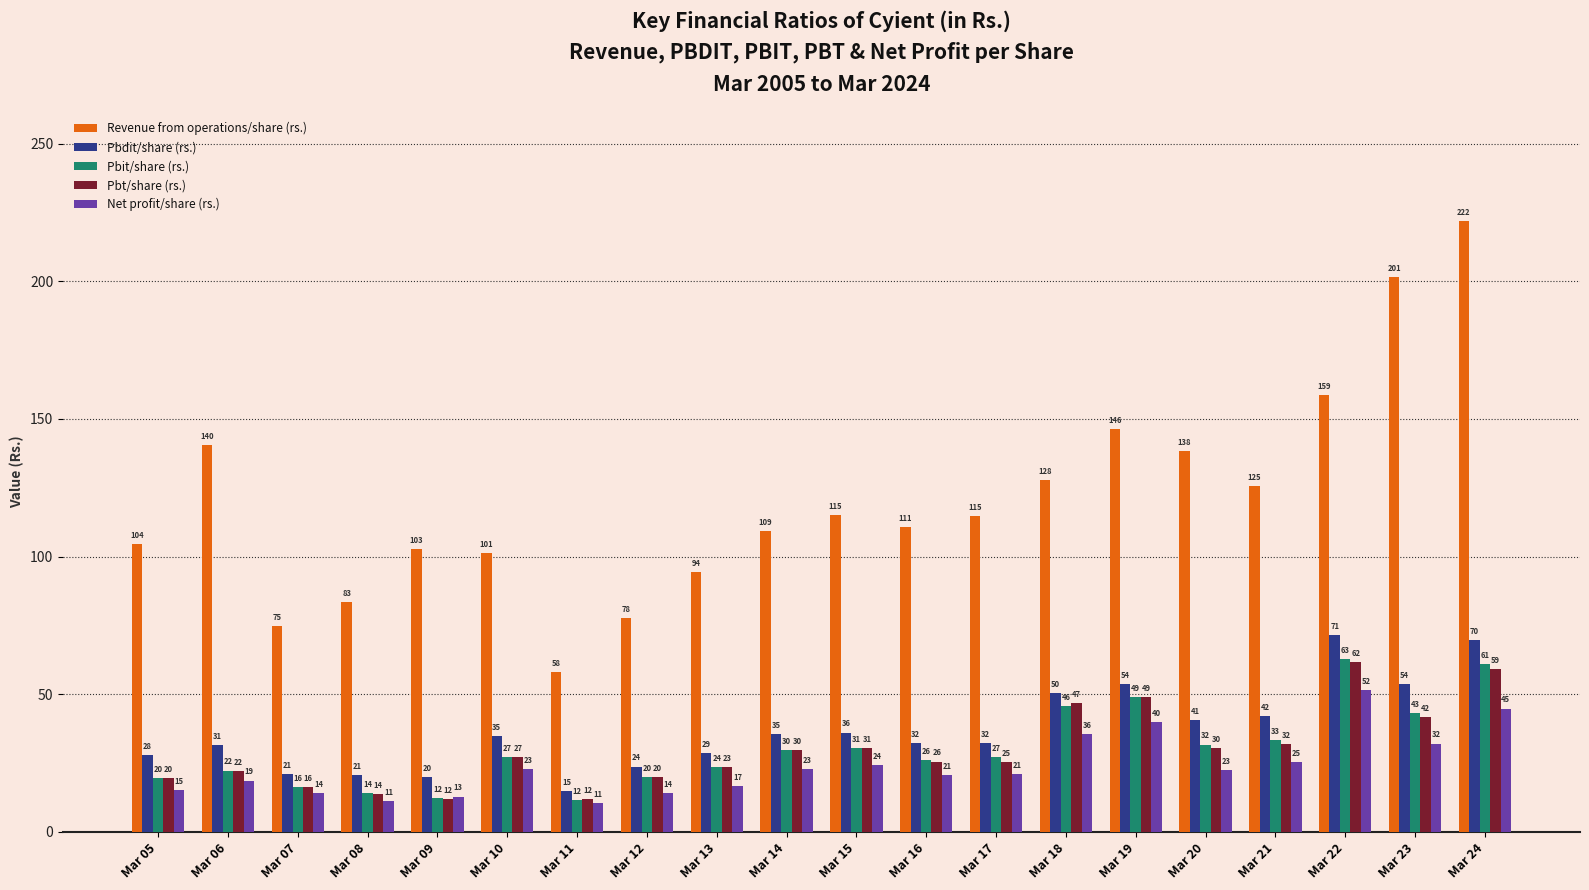

How many bars are there in total?

100